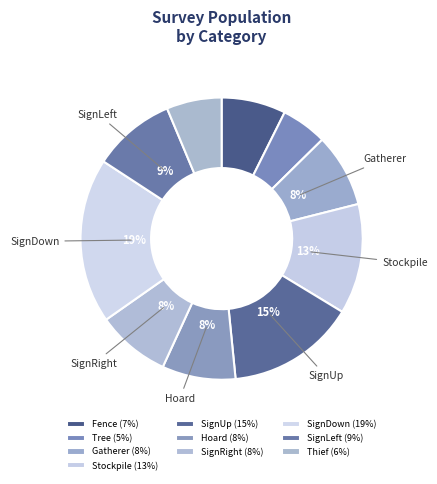

To the nearest percent, what is the difference between the Stockpile and SignUp slice percentages?

2%